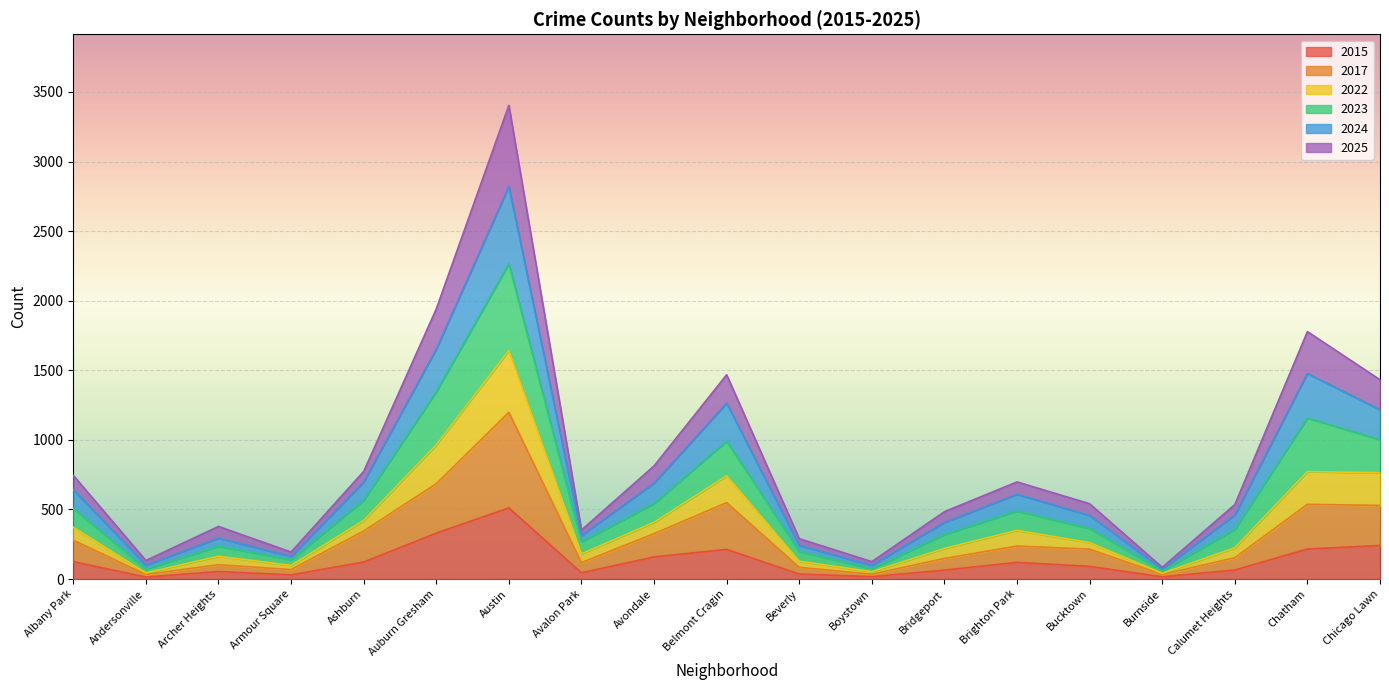

How many lines are shown in the chart?

6